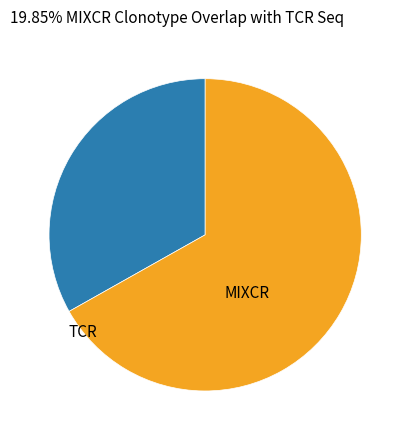

Is there a majority slice in this chart?

Yes